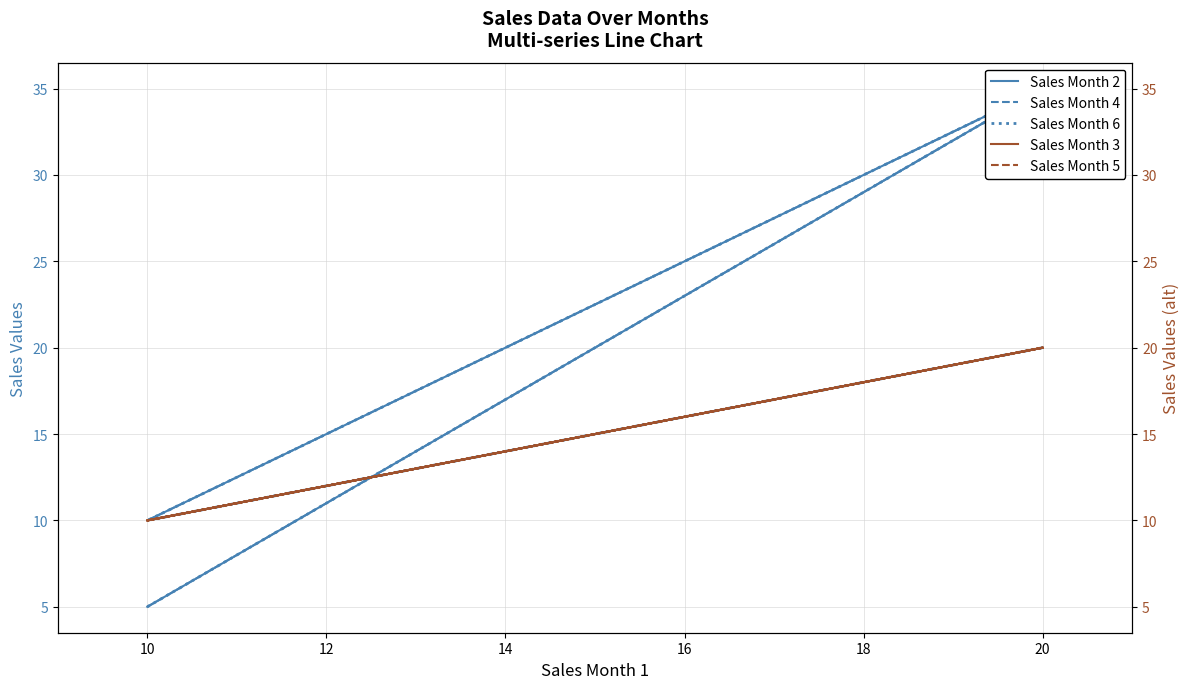

The Sales Month 5 series shows 4 at 10. True or false?

False